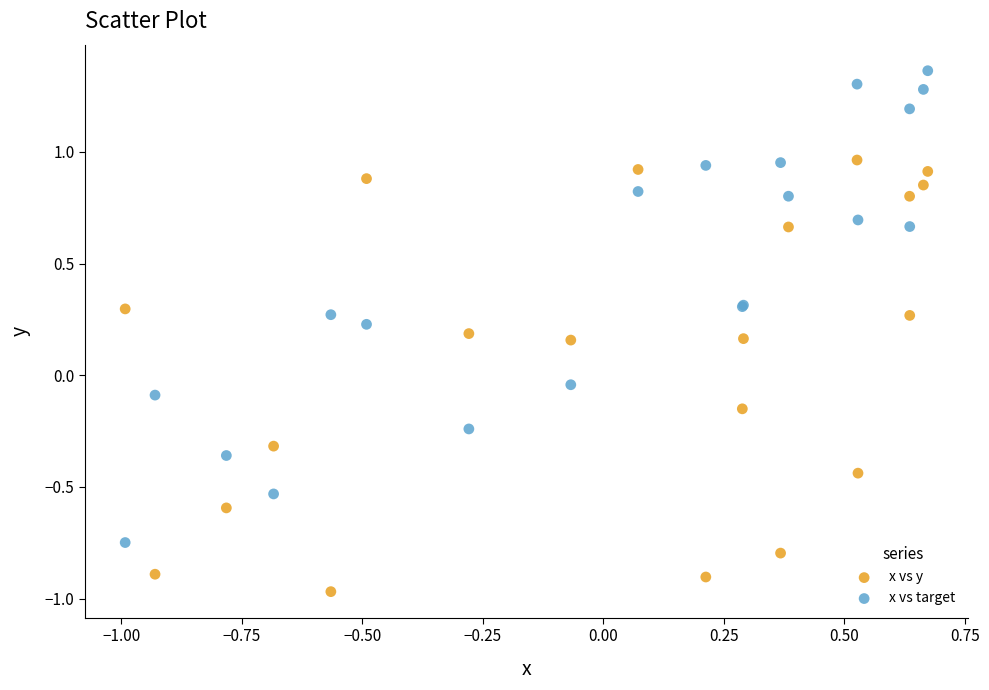

Which series reaches the minimum Y coordinate?

x vs y